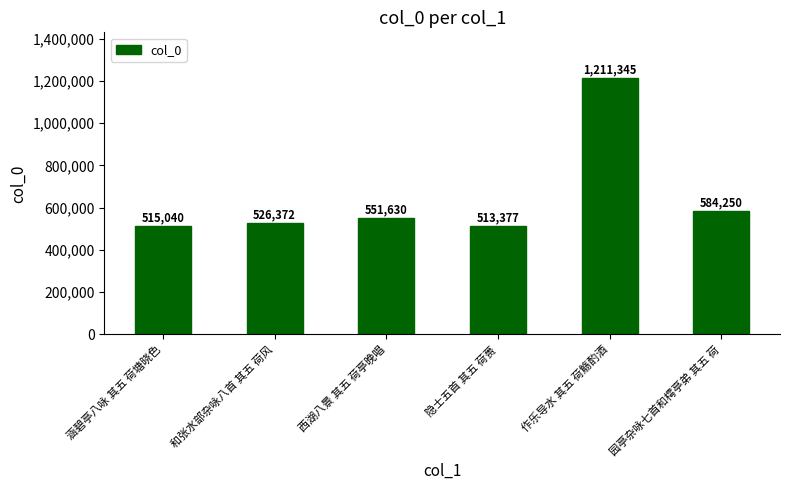

The chart shows a value of 193281 at 隐士五首 其五 荷蒉. True or false?

False